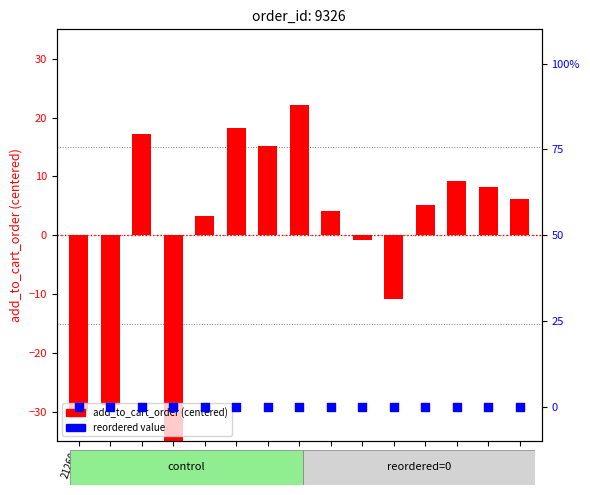

At how many categories does at least one series exceed -27?

15